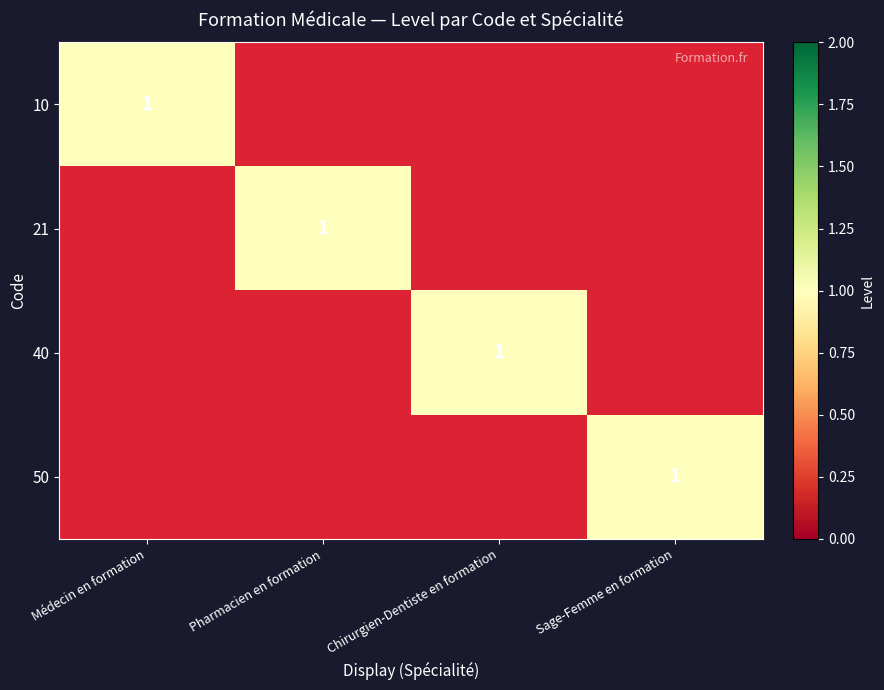

What is the greatest value displayed?

1.0